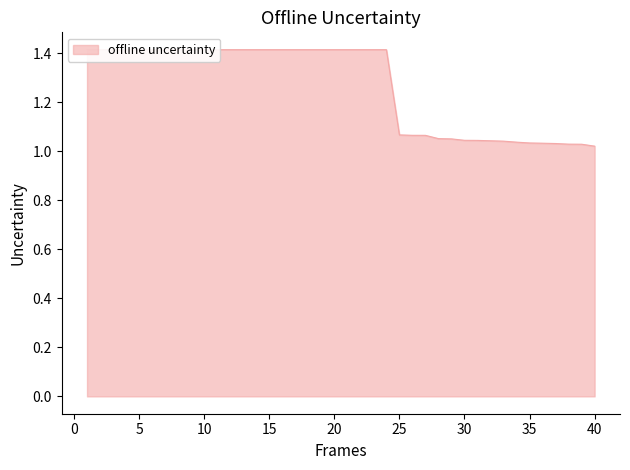

Is it true that the value at 40 is 1.4?

False